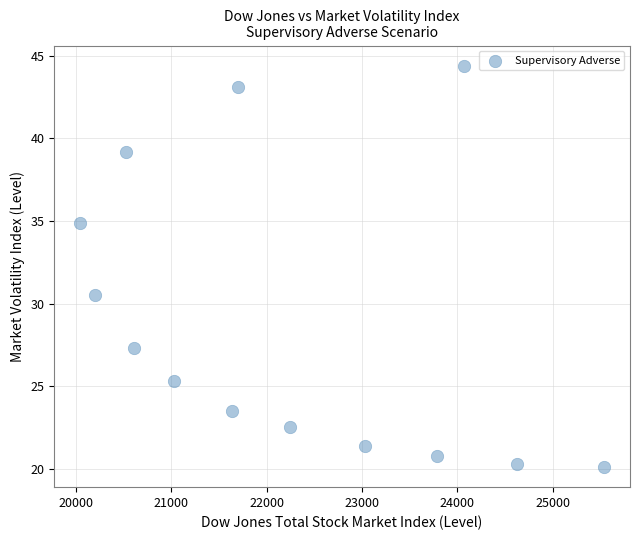

What Y value in the scatter plot is closest to 32?

30.5